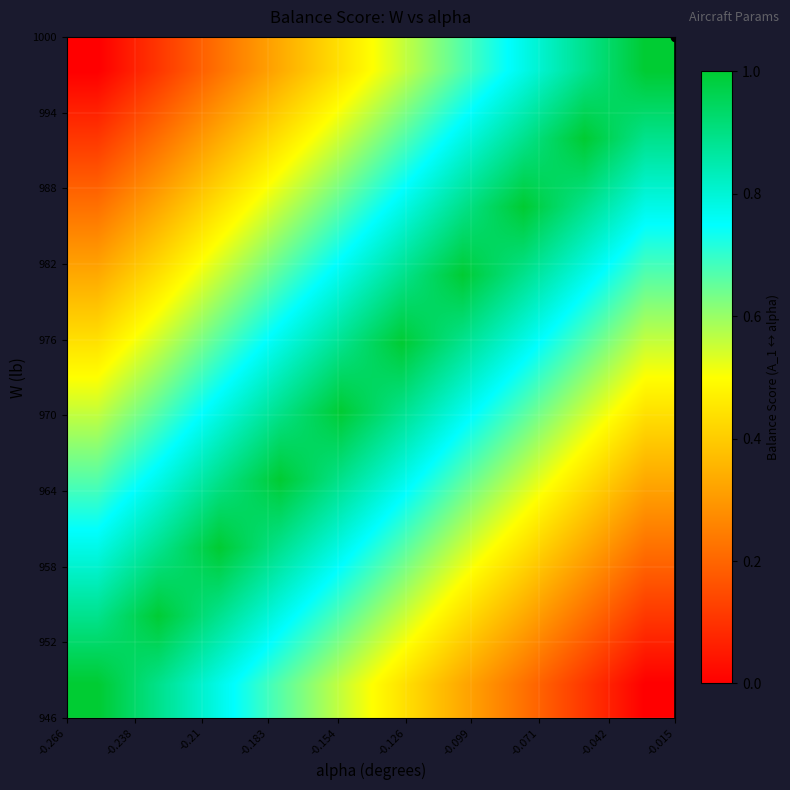

At how many categories does at least one series exceed 0?

10